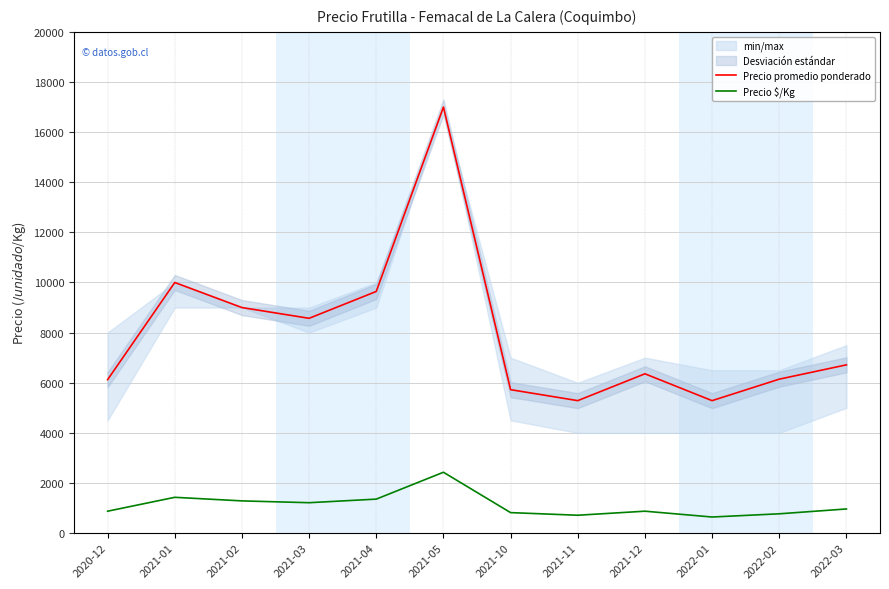

What is the label of the 1st point from the right?

2022-03